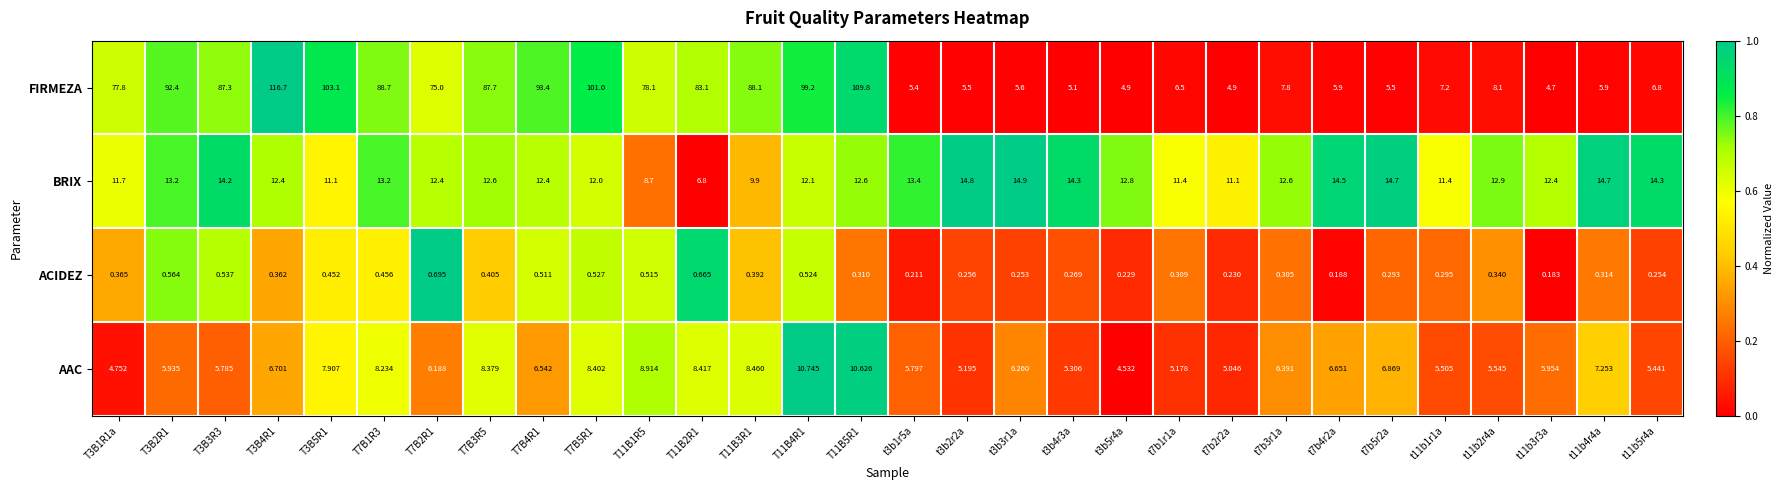

Which series has the widest spread of values?

FIRMEZA